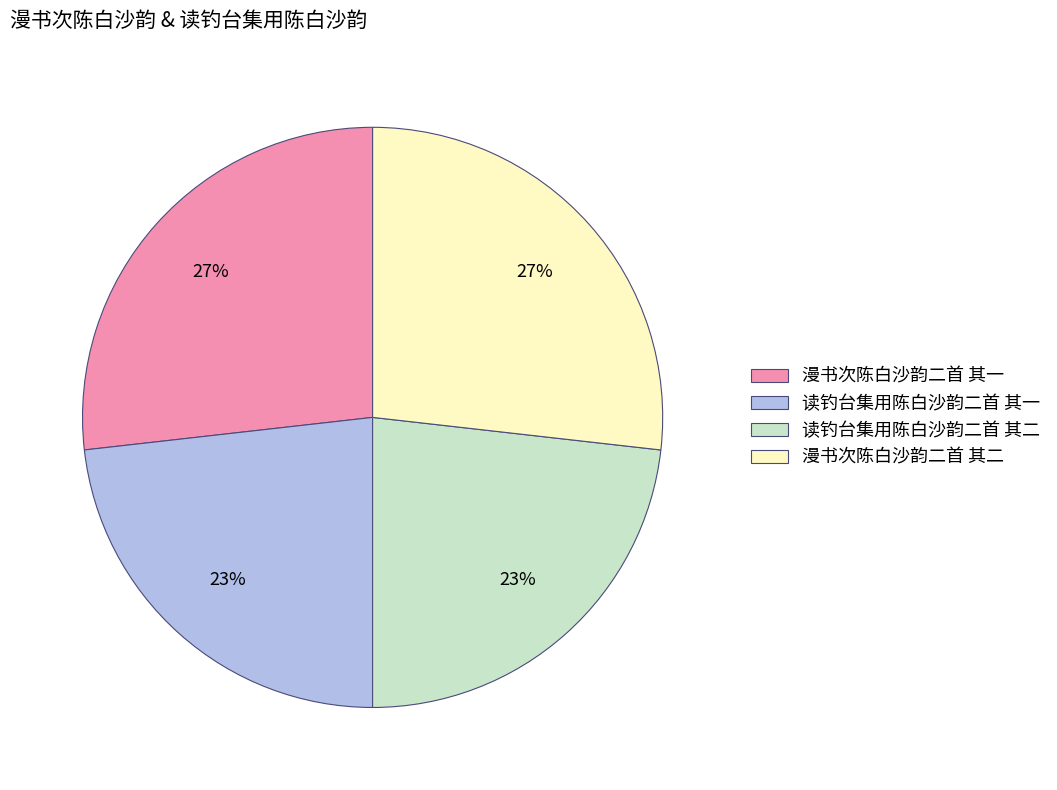

To the nearest percent, what is the average slice percentage?

25%